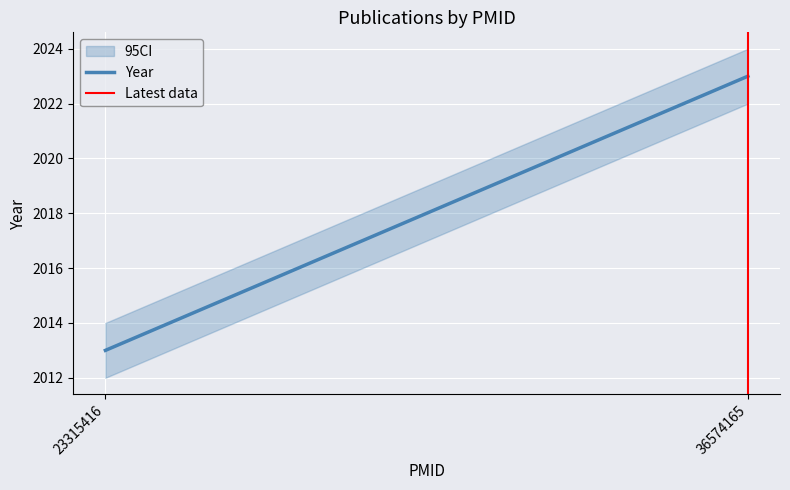

How many categories are shown in the chart?

2